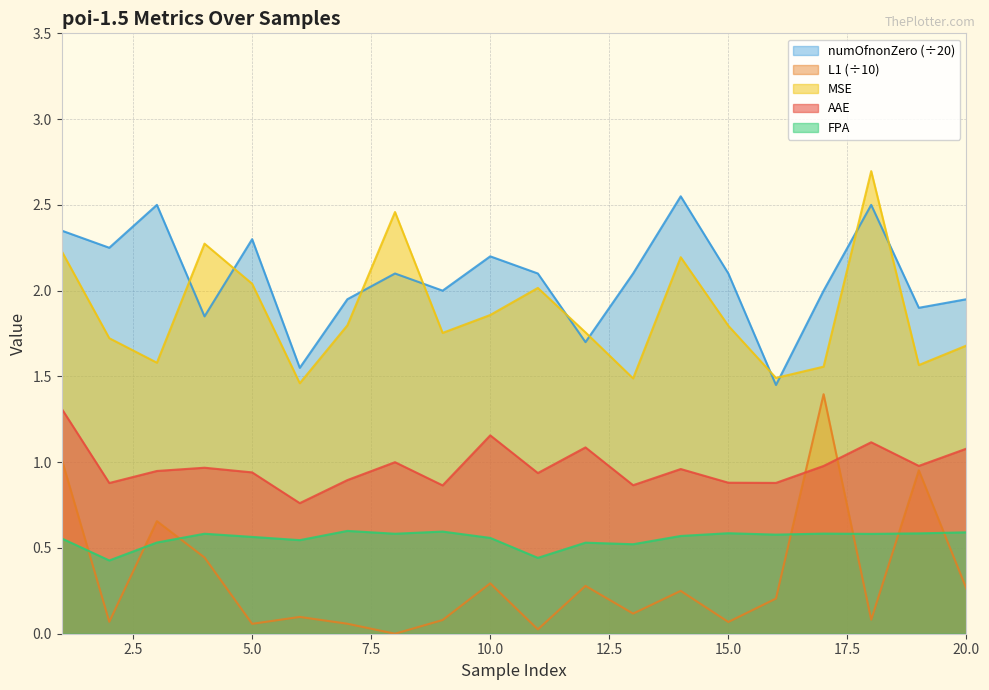

Between 20 and 1, which is larger?

1